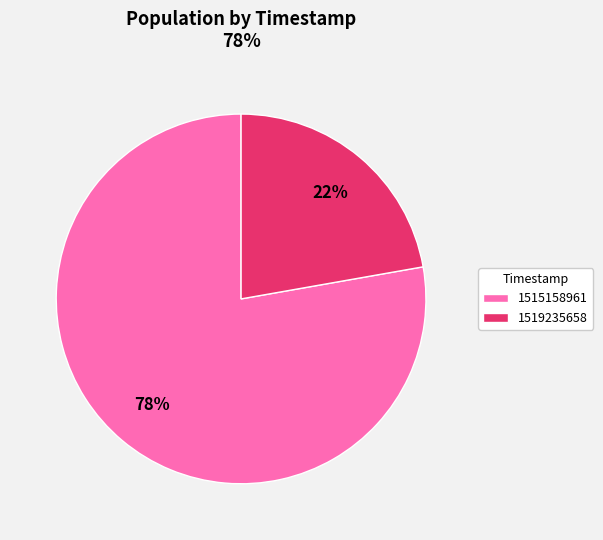

Do 1515158961 and 1519235658 together represent more than half of the pie?

Yes